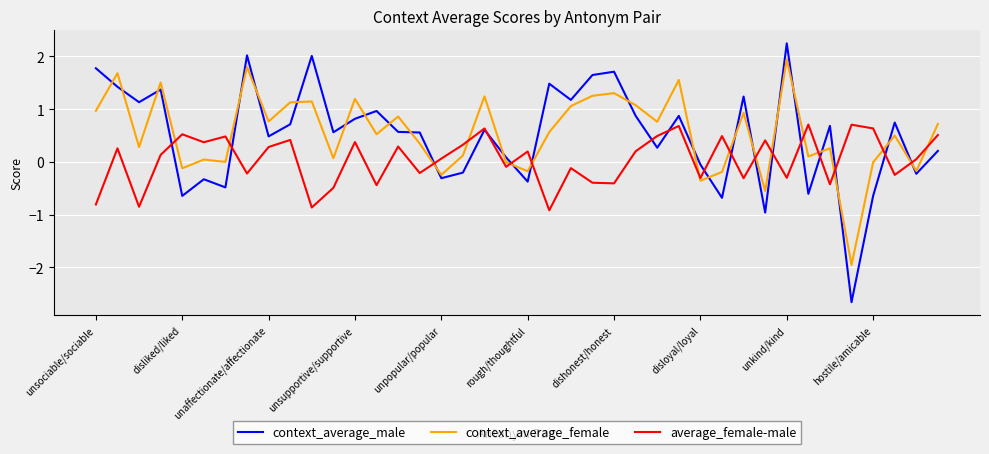

True or false: context_average_female has more than 0 points higher than both neighbors.

True